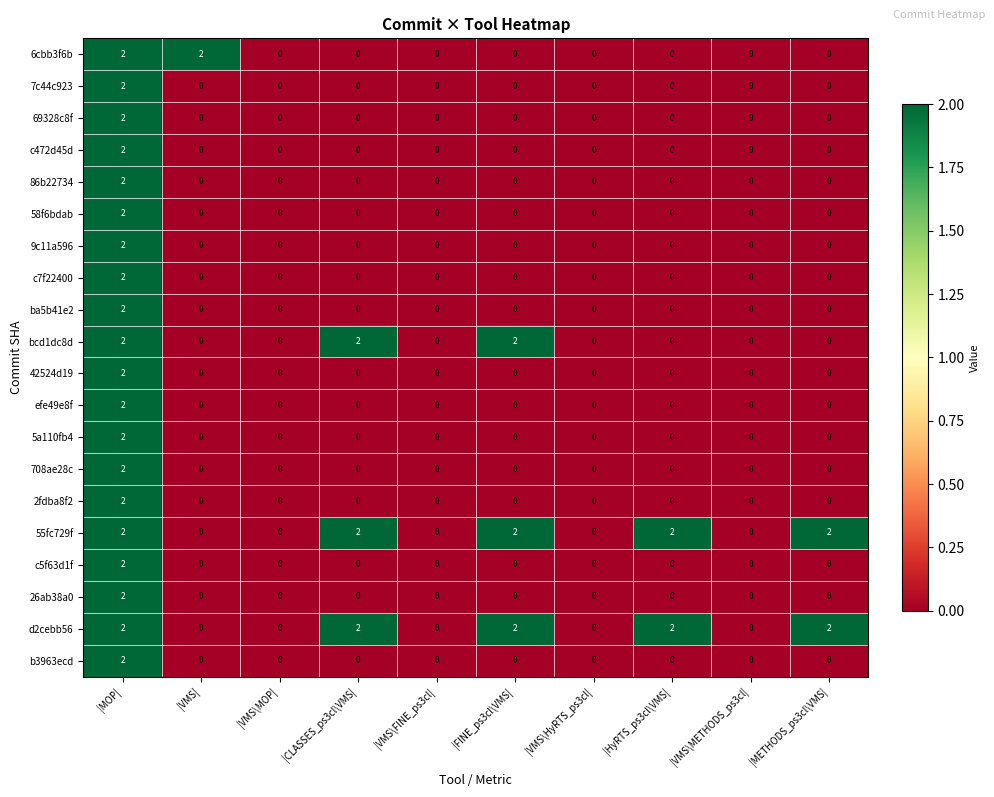

Between |VMS| and |VMS\MOP|, which series saw the biggest shift?

6cbb3f6b